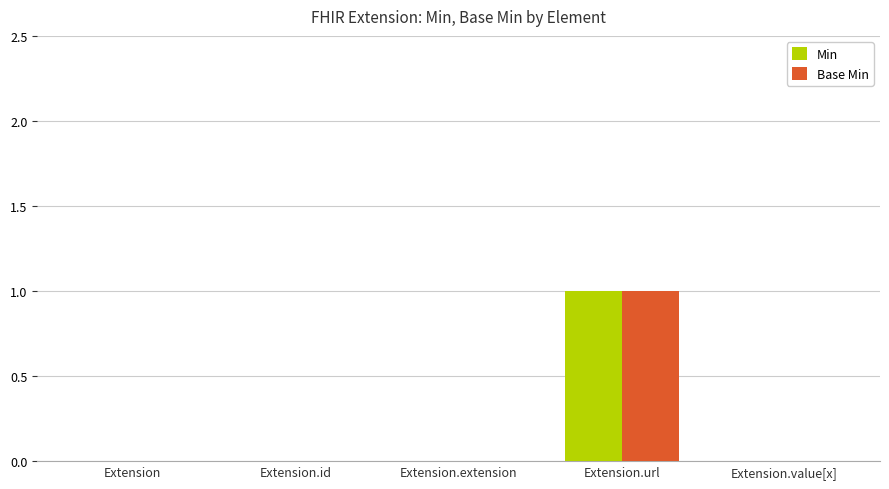

At which category is the sum across all series the highest?

Extension.url